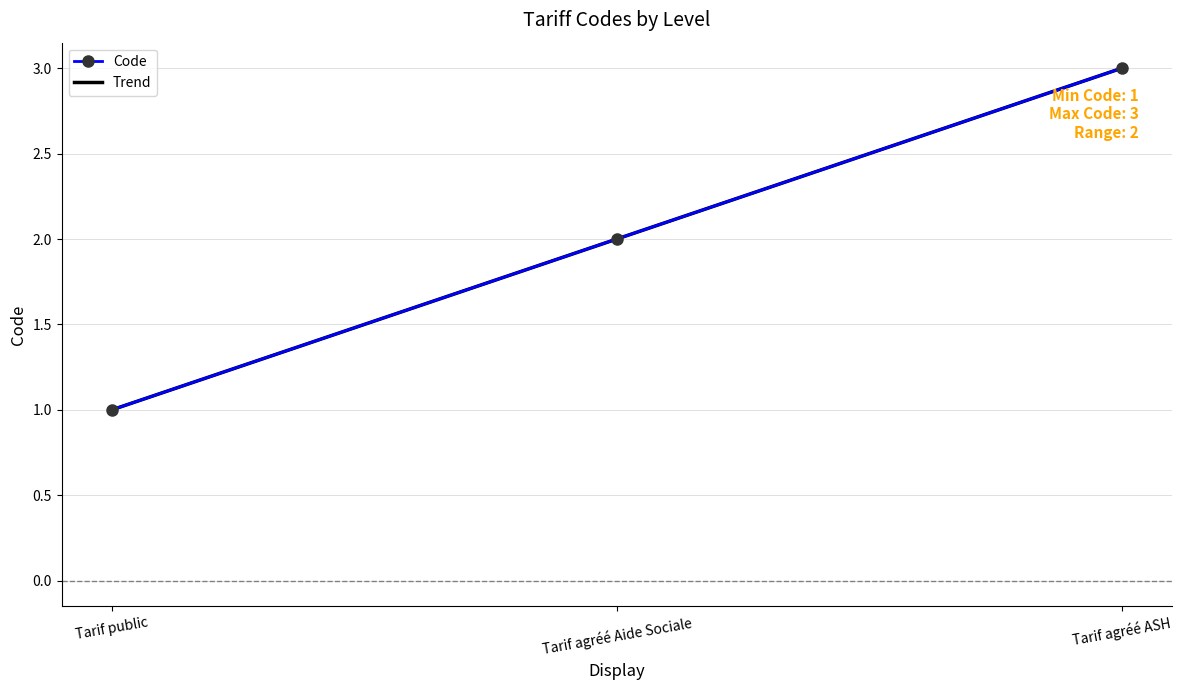

The Code series shows 1.4 at Tarif agréé ASH. True or false?

False